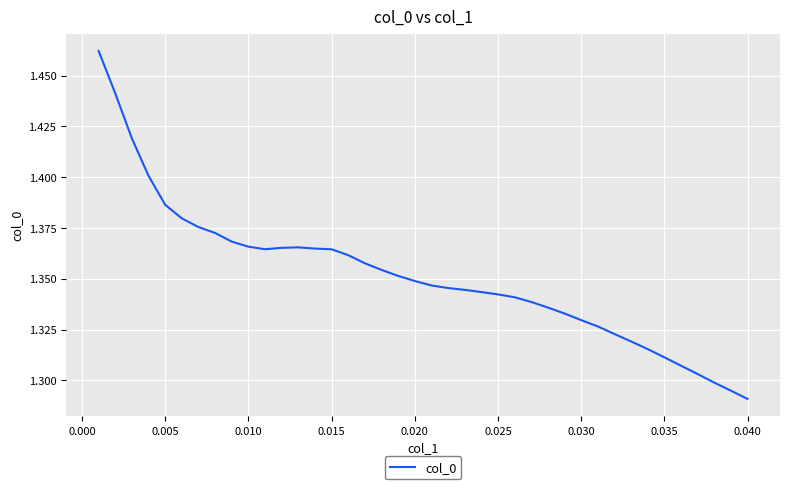

Does the chart have visible grid lines?

Yes